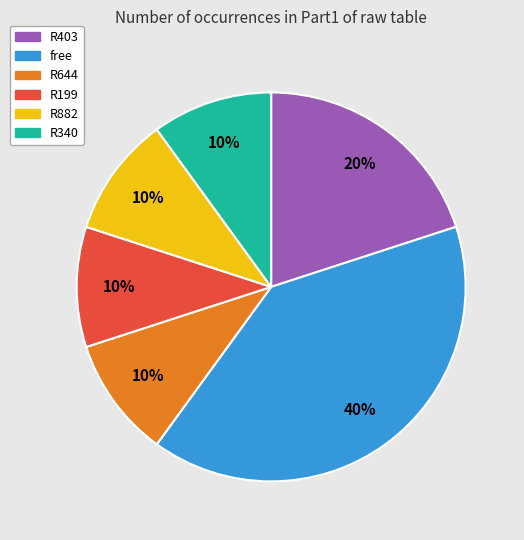

To the nearest percent, what is the difference between the largest and smallest slice percentages?

30%